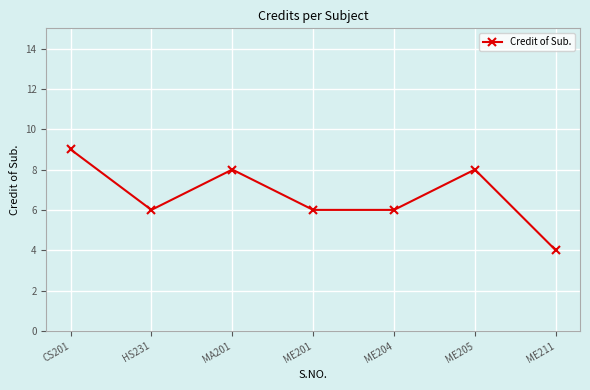

Does the chart display data point markers on the line(s)?

Yes